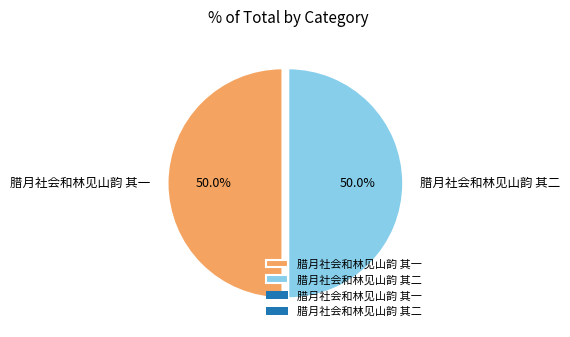

Combined, what portion of the pie is 腊月社会和林见山韵 其一 and 腊月社会和林见山韵 其二?

100.0%